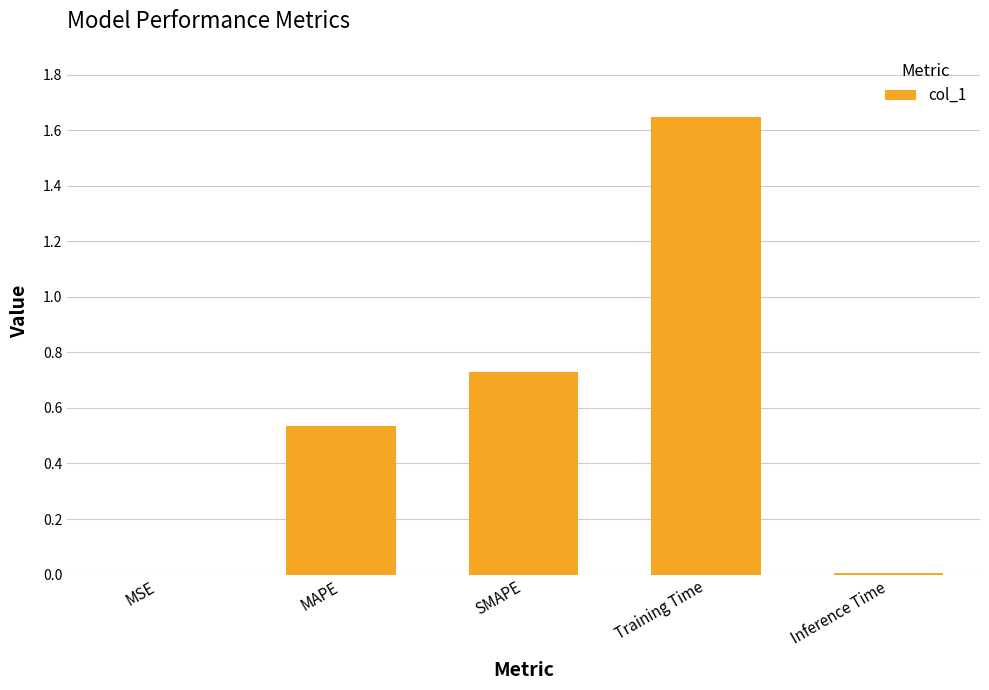

The value at MSE is 0.0. True or false?

True